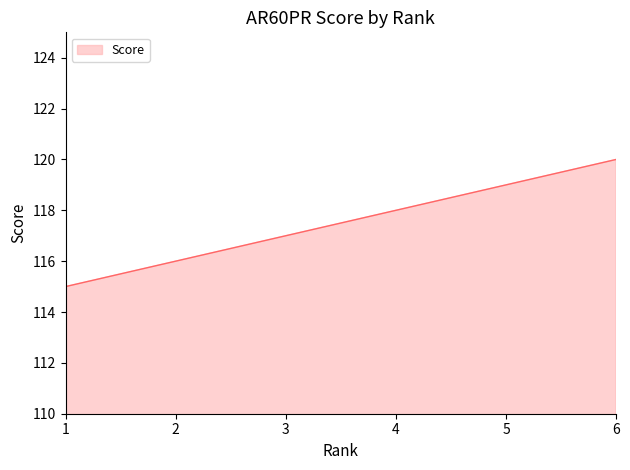

List the labels in order of value, smallest first.

1, 2, 3, 4, 5, 6